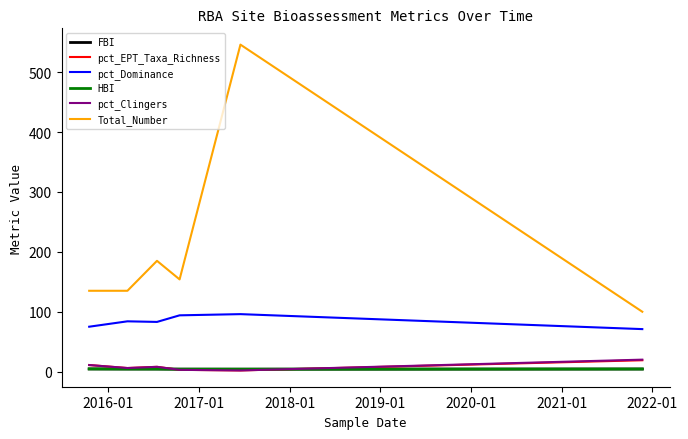

Is this an area chart (filled region under the line)?

No